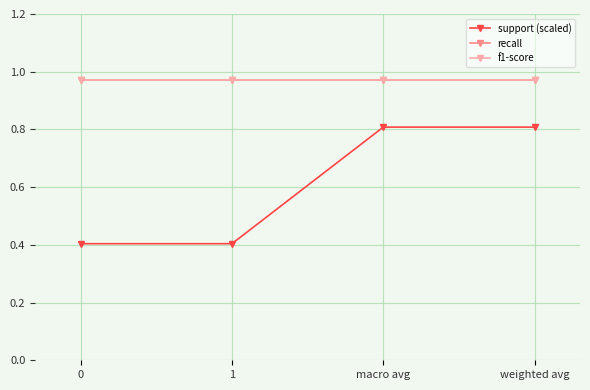

Is this an area chart (filled region under the line)?

No